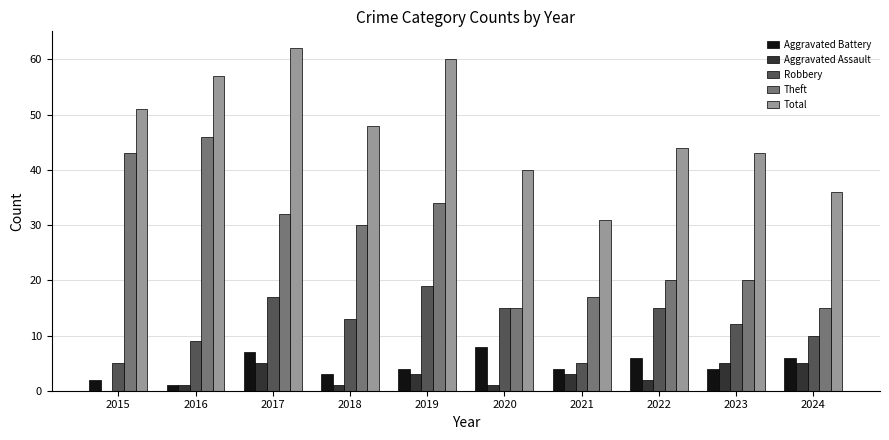

Which label corresponds to the largest value in the chart?

2017